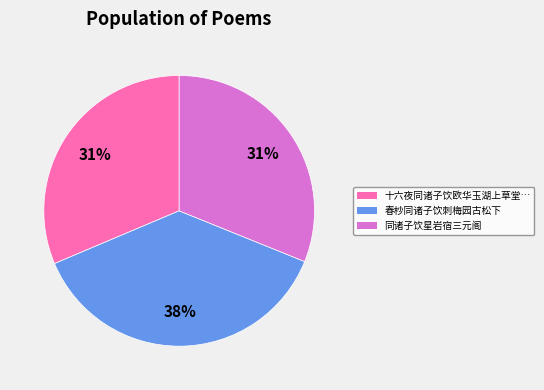

To the nearest percent, what is the combined percentage of 同诸子饮星岩宿三元阁 and 春杪同诸子饮刺梅园古松下?

69%